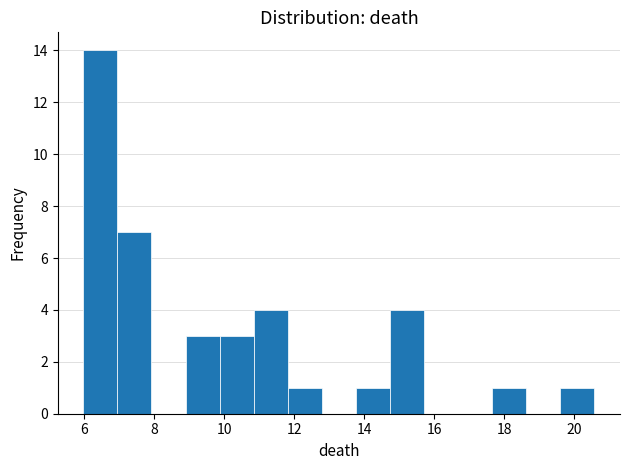

What is the height of the bar covering 7.0 to 8.0 on the x-axis? Neither the bar edges nor the heights are printed on the chart, so give them approximately, as read against the axes.

7